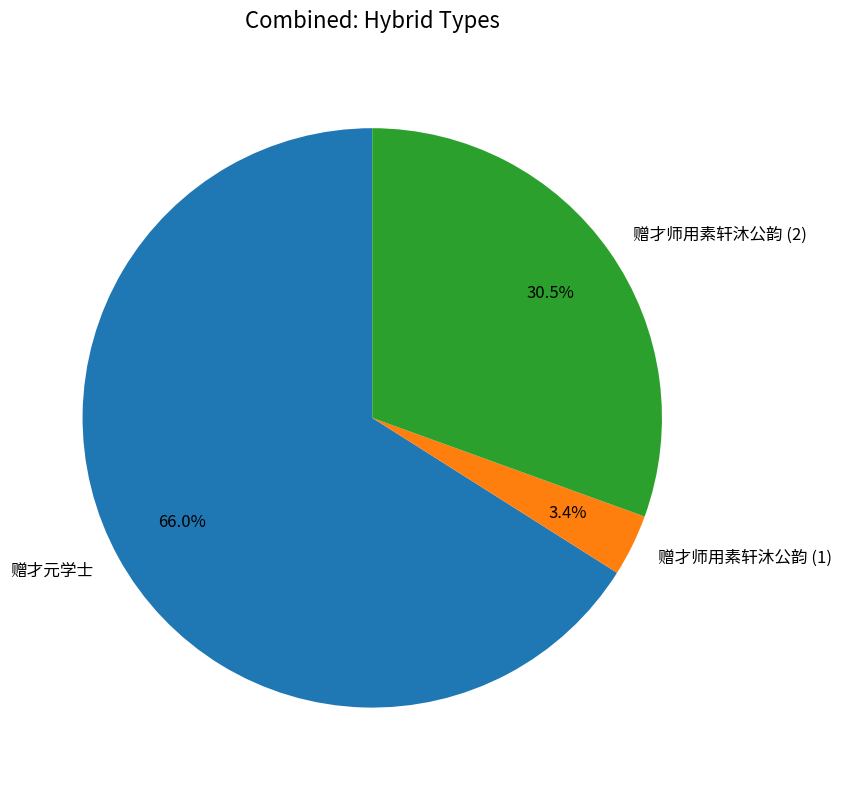

Is the sum of 赠才元学士 and 赠才师用素轩沐公韵 (1) greater than half?

Yes